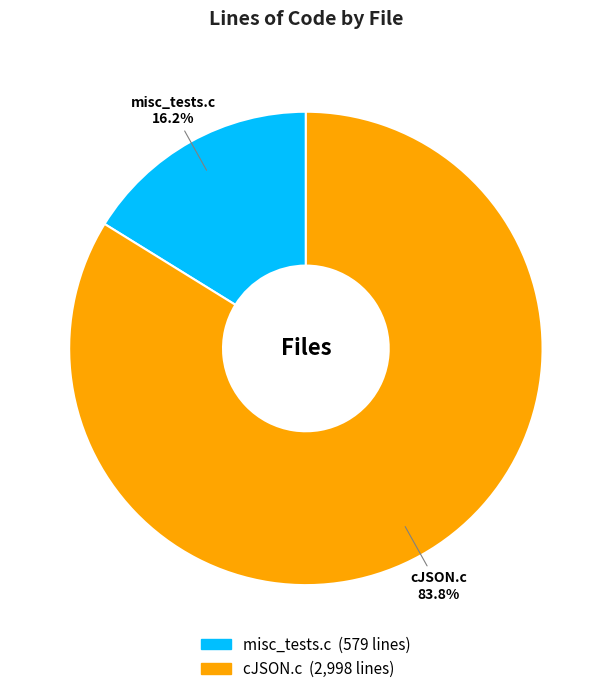

Does misc_tests.c account for over 50% of the chart?

No